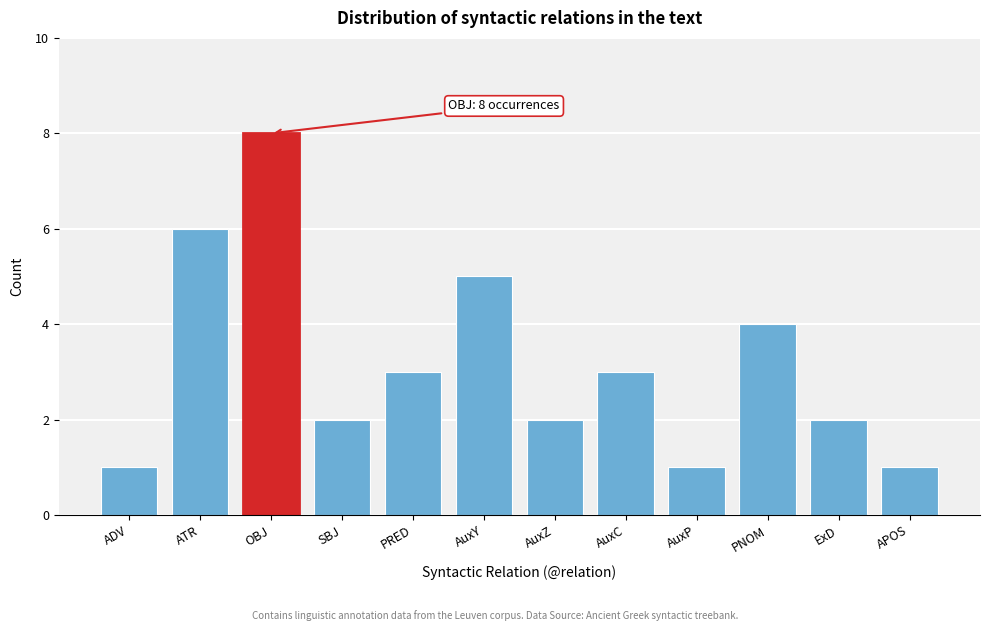

Reading left to right, what are all the values shown in this chart?

1	6	8	2	3	5	2	3	1	4	2	1